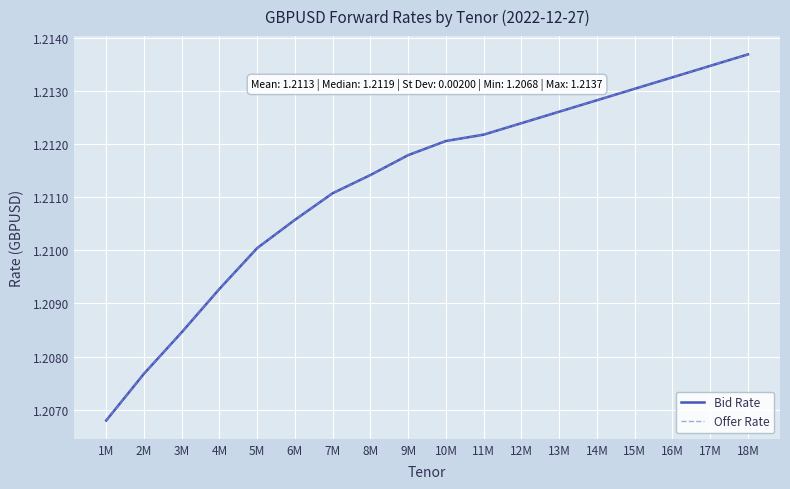

Does the chart have visible grid lines?

Yes